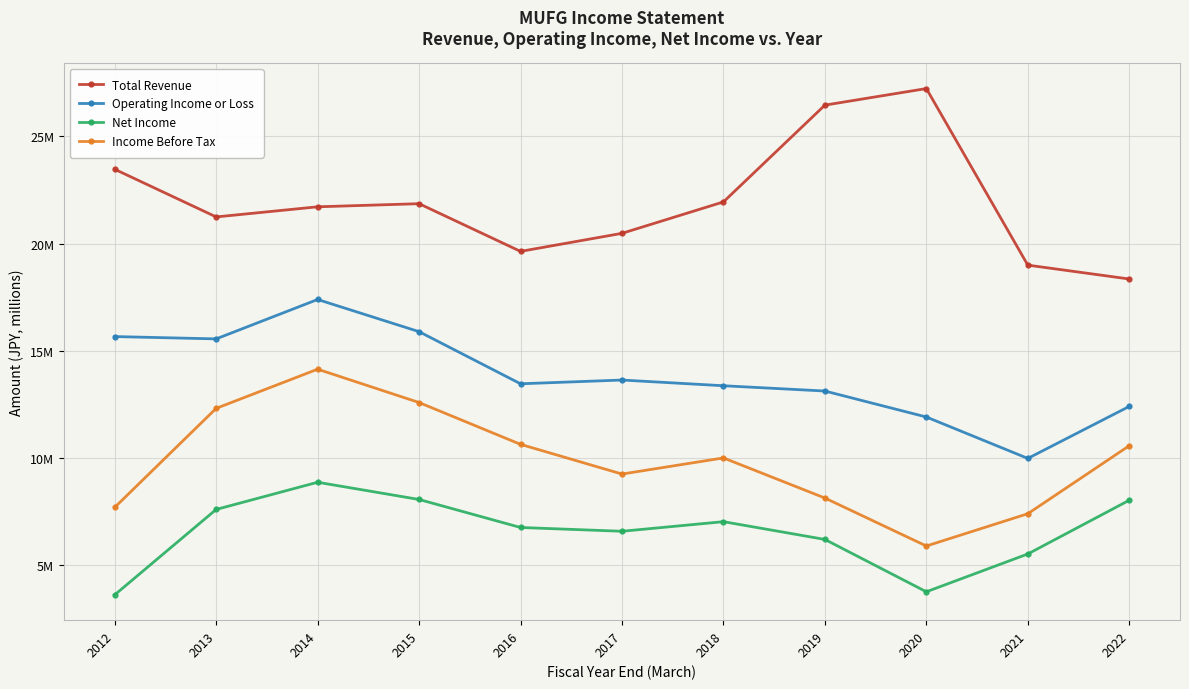

True or false: Net Income and Total Revenue intersect in this chart.

False